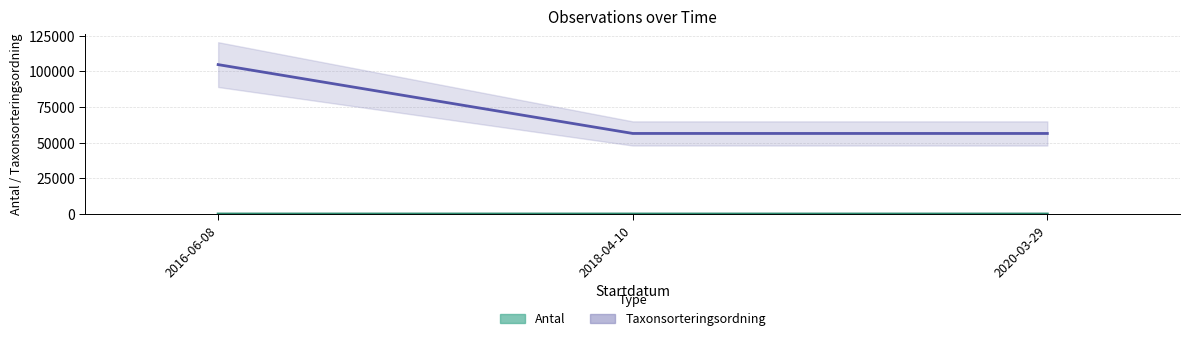

Is it true that Antal equals 1 at 2018-04-10?

False